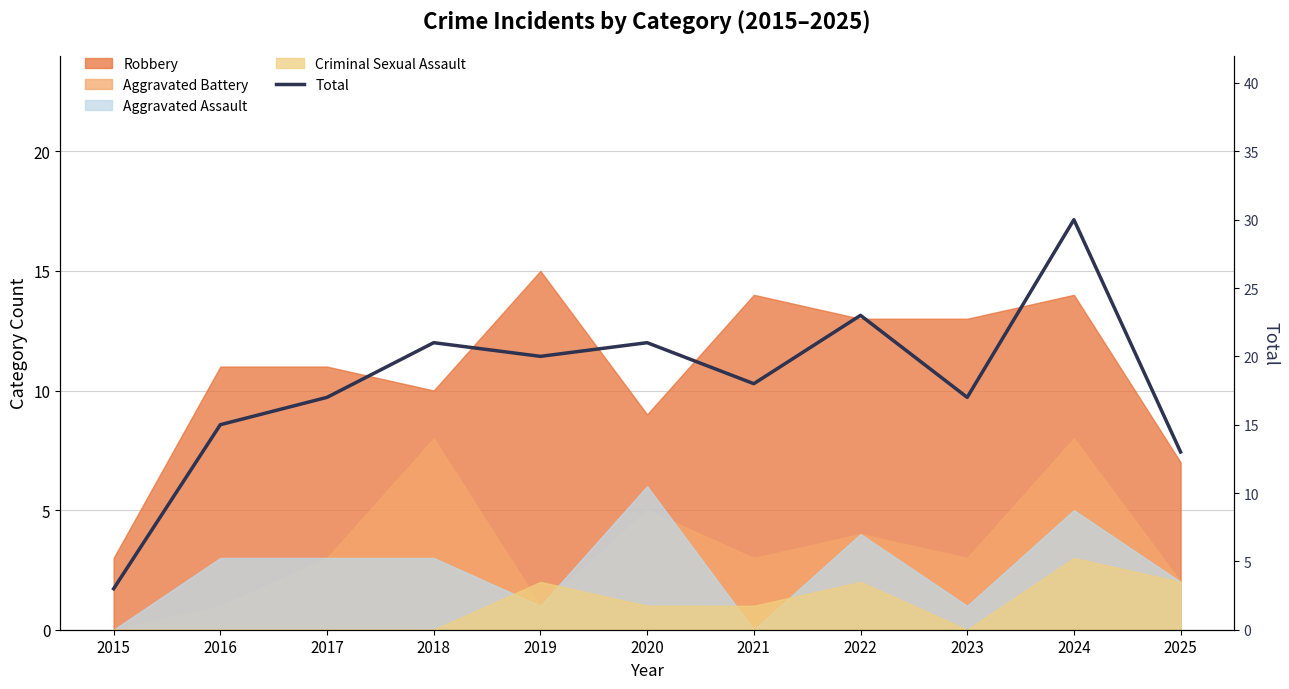

How many points are higher than both their immediate neighbors (excluding endpoints)?

4